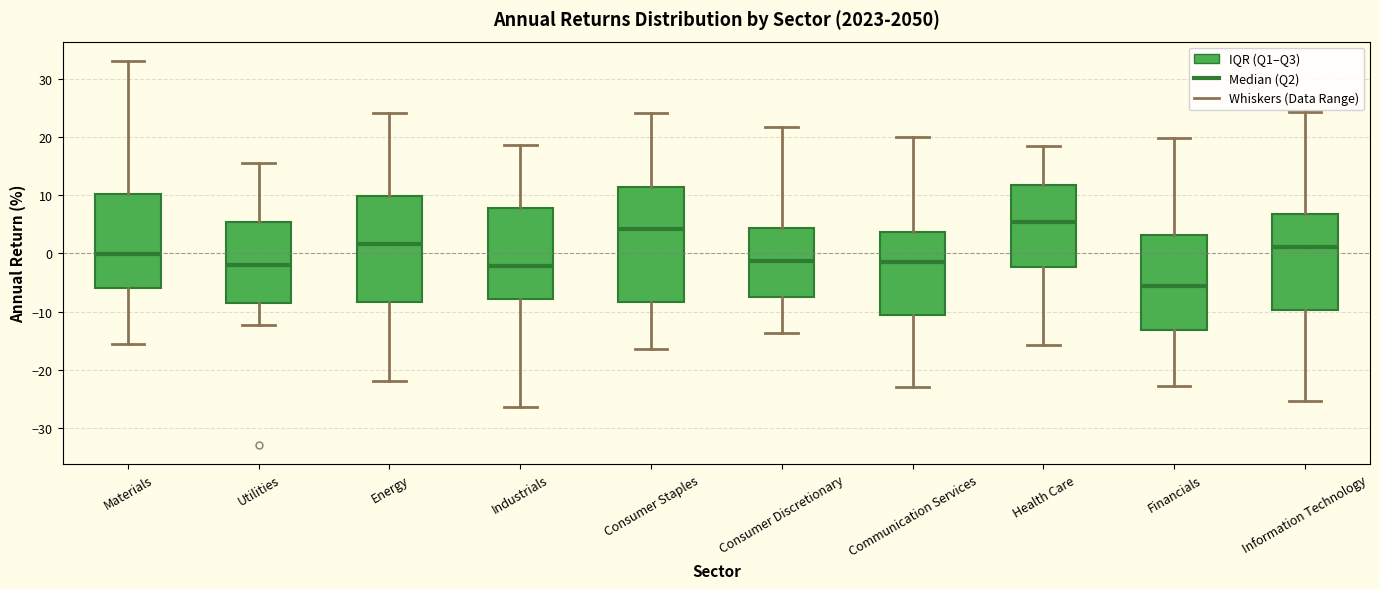

Where does the lower whisker of the box for Industrials end on the y-axis? The values are not printed on the chart, so give them approximately, as read against the axis.

-26